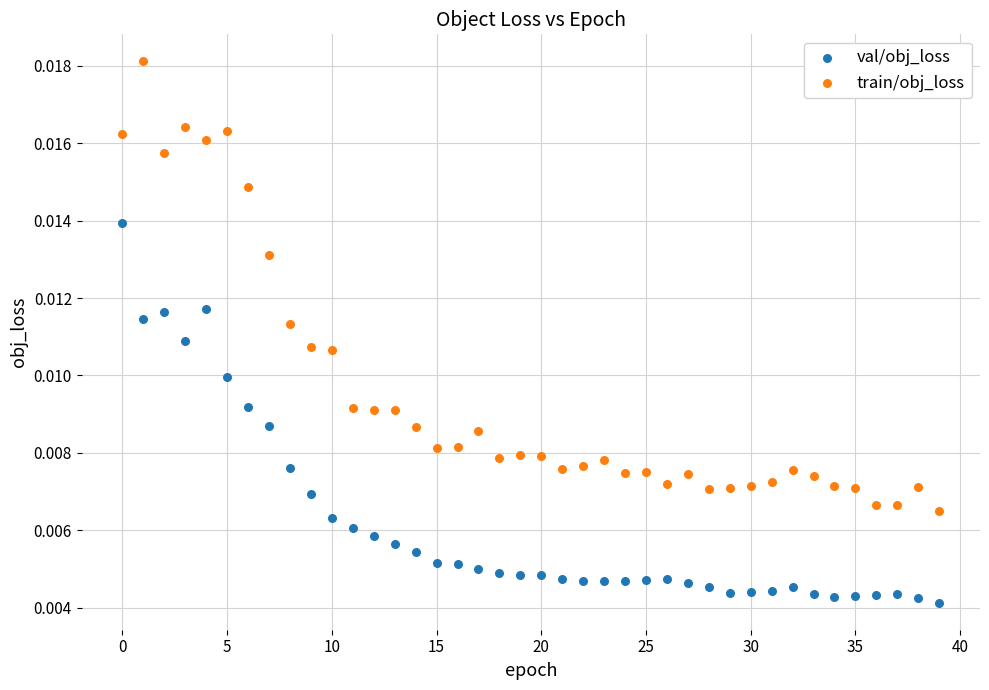

What are all the series names shown in the legend?

val/obj_loss, train/obj_loss